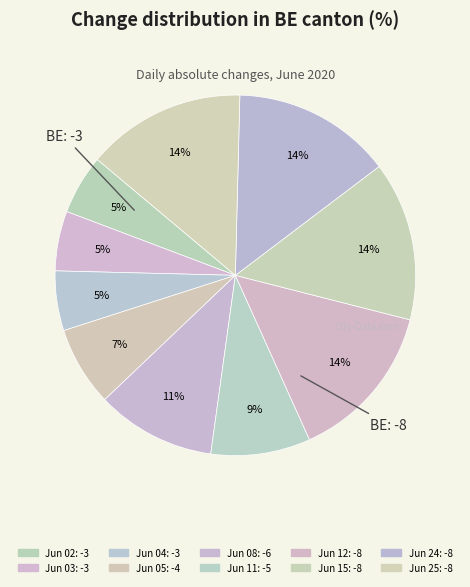

Count the number of slices in the pie.

10